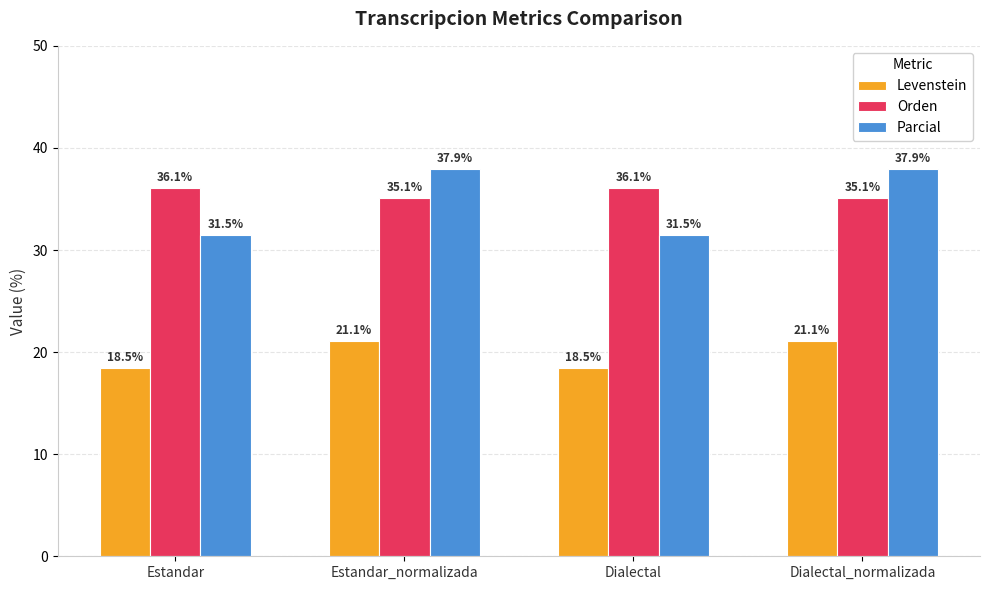

What is the total value across all series at Estandar?

86.1